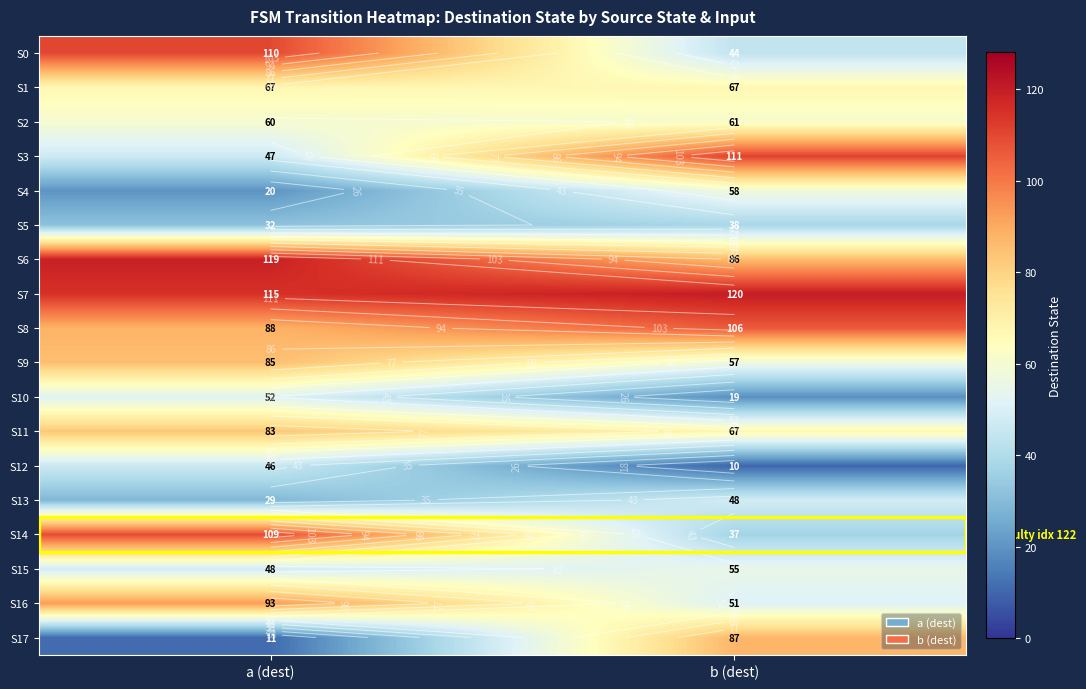

Which category has the highest value in the S2 series?

b (dest)